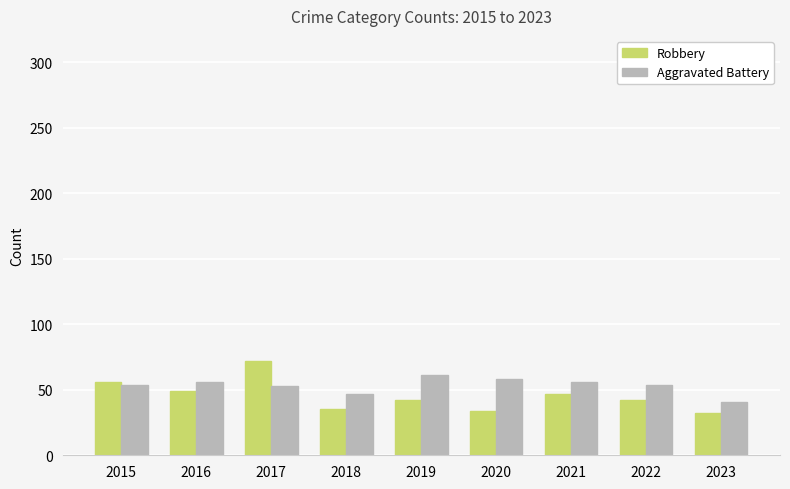

What is the minimum value shown in the chart?

32